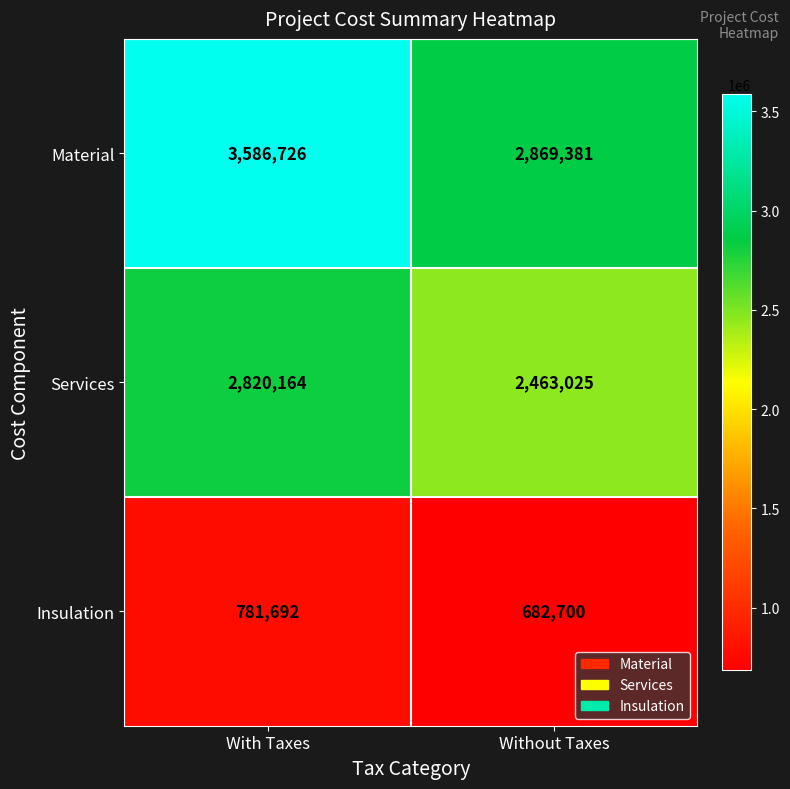

Which series has the largest total across all categories?

Material